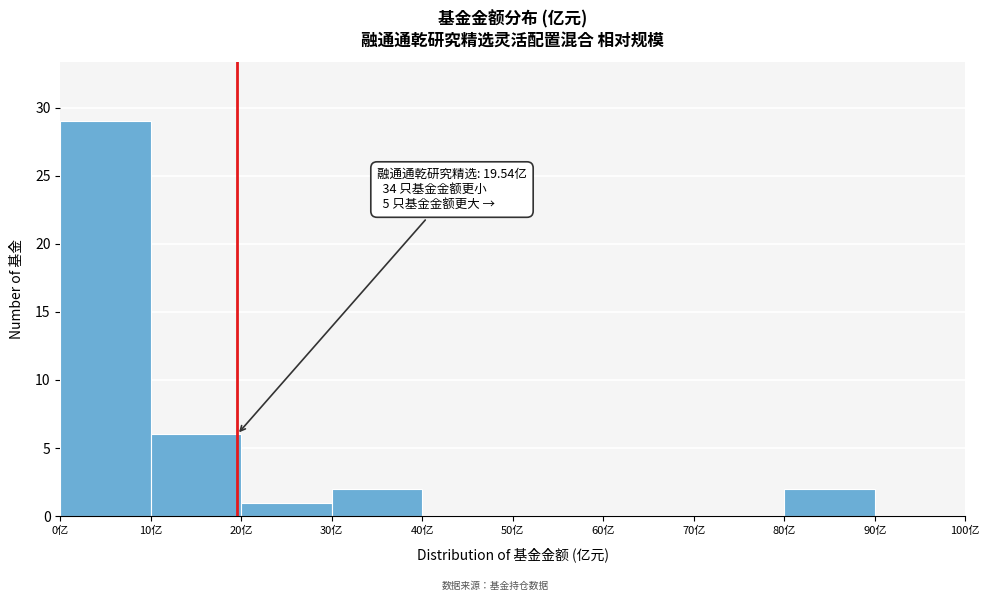

Over which range of the x-axis is the bar tallest?

0 to 10